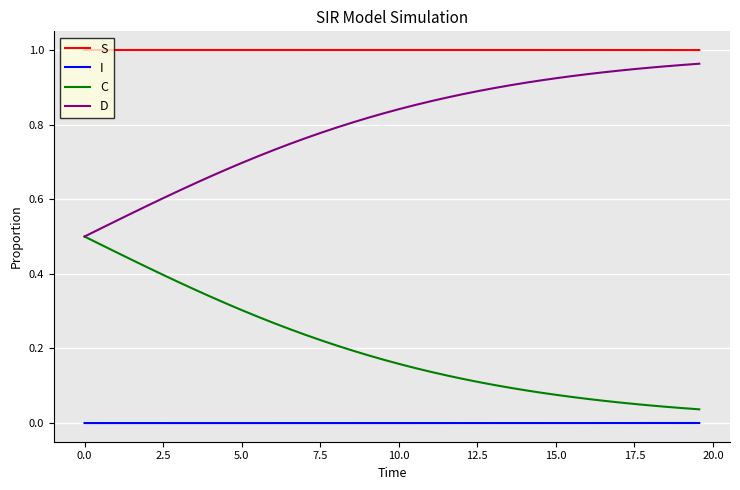

List the series in order of their overall mean, highest first.

S, D, C, I